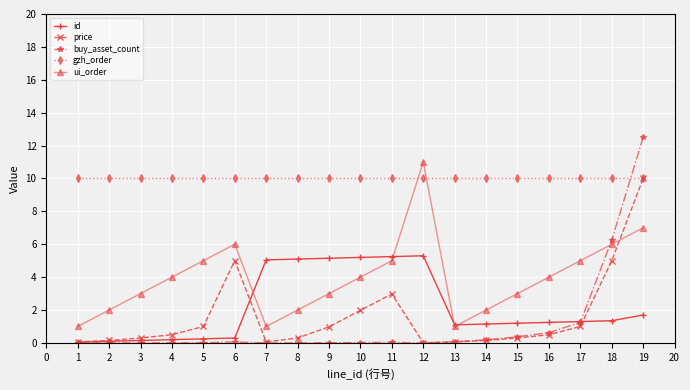

What is the maximum value for id?

5.3